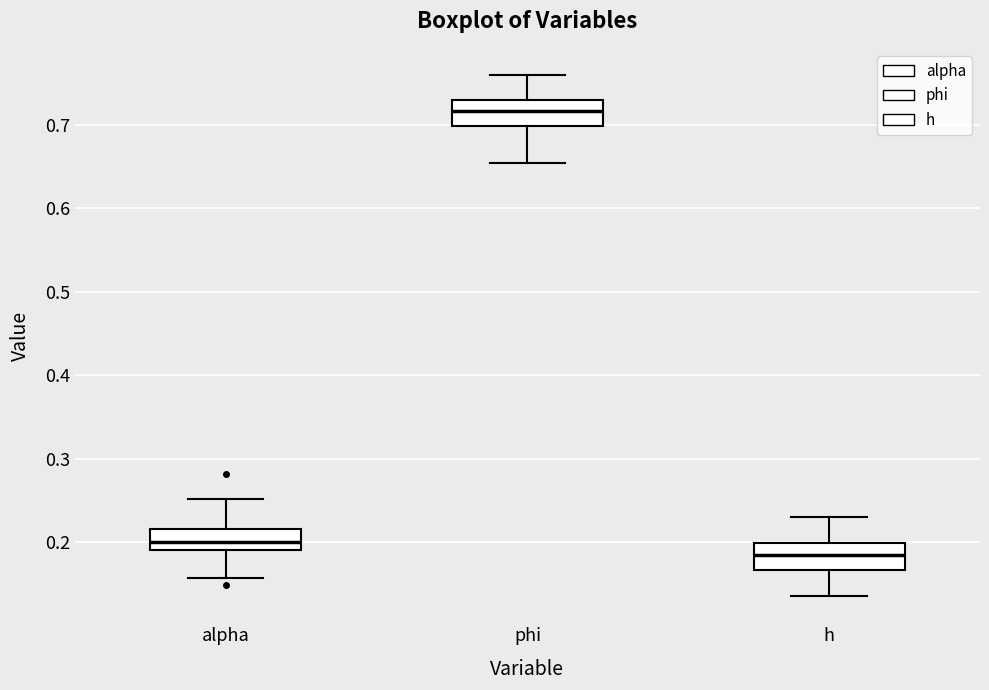

Reading left to right, read every box against the y-axis: the position of its median line, the range the box covers, and the ends of its whiskers. The values are not printed on the chart, so give them approximately, as read against the axis.

alpha: median 0.20, box 0.19 to 0.22, whiskers 0.16 to 0.25
phi: median 0.72, box 0.70 to 0.73, whiskers 0.65 to 0.76
h: median 0.18, box 0.17 to 0.20, whiskers 0.14 to 0.23